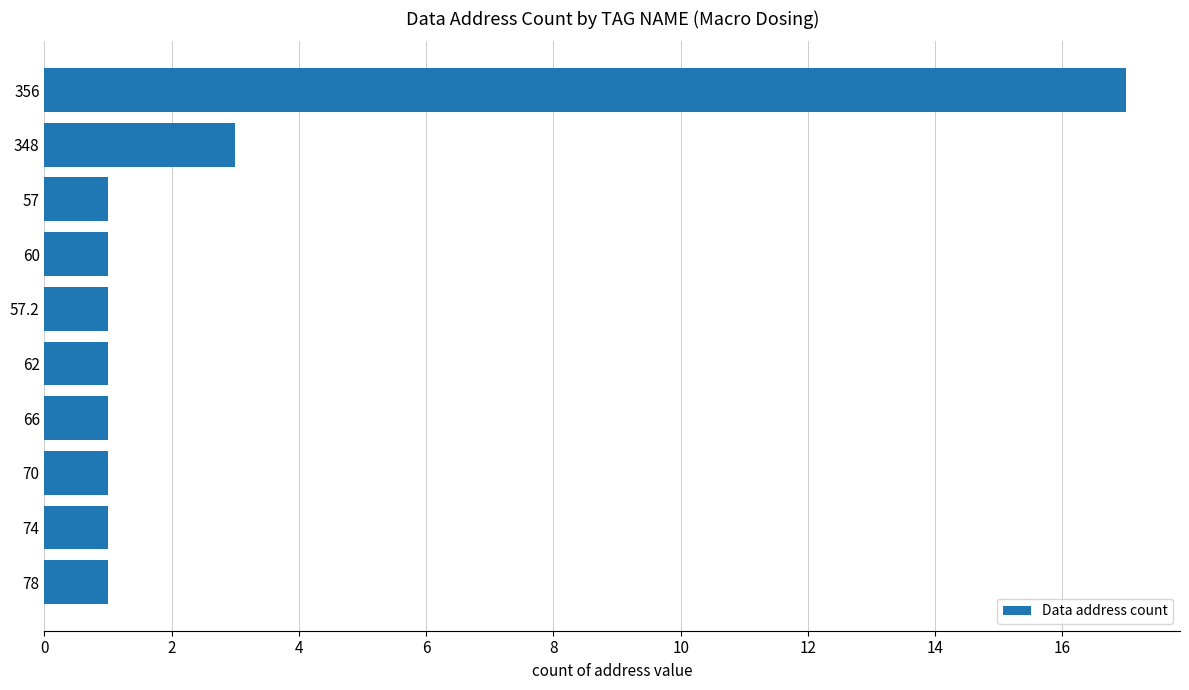

What is the change in value from 356 to 57?

-16